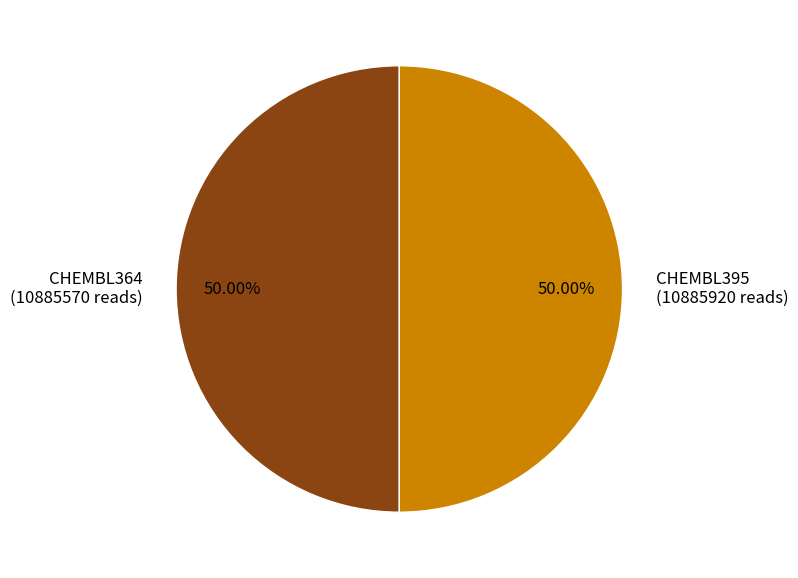

Combined, do CHEMBL395 and CHEMBL364 account for over 50%?

Yes